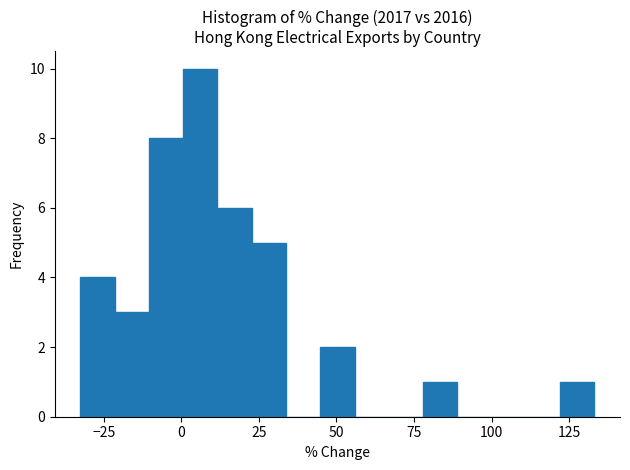

Around what value on the x-axis is the tallest bar? Give the approximate position of its centre, as read against the axis.

5